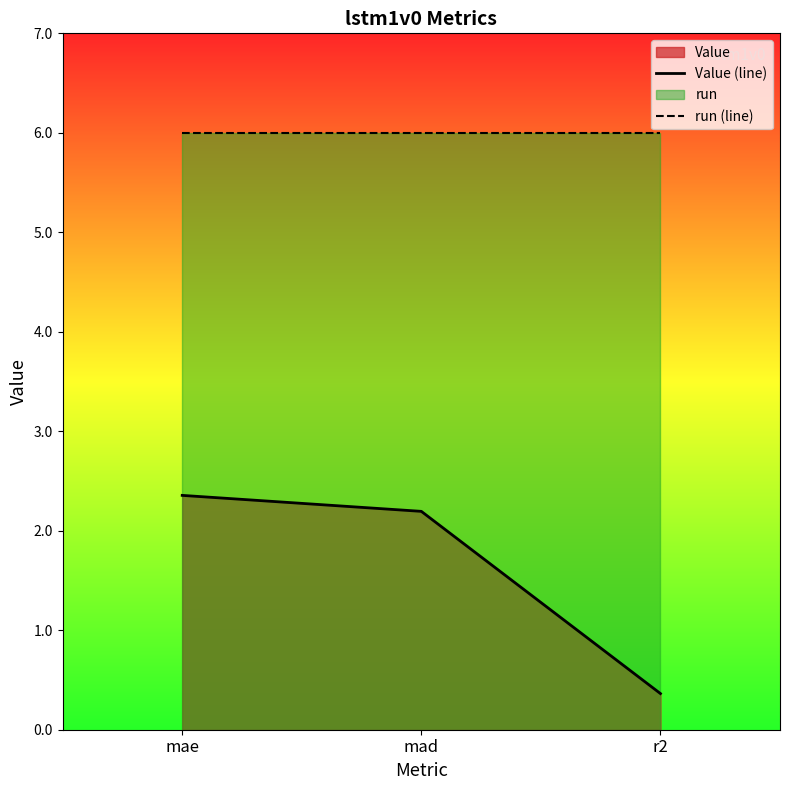

At which category is the sum across all series the highest?

mae